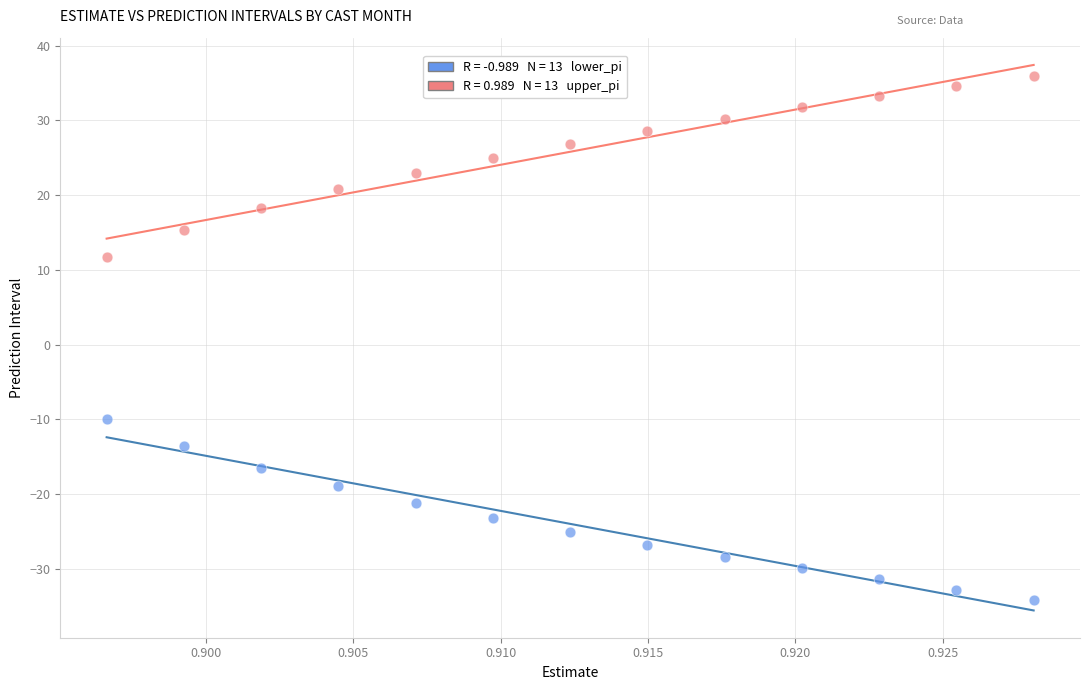

Across all series, what Y value is closest to 0?

-9.9